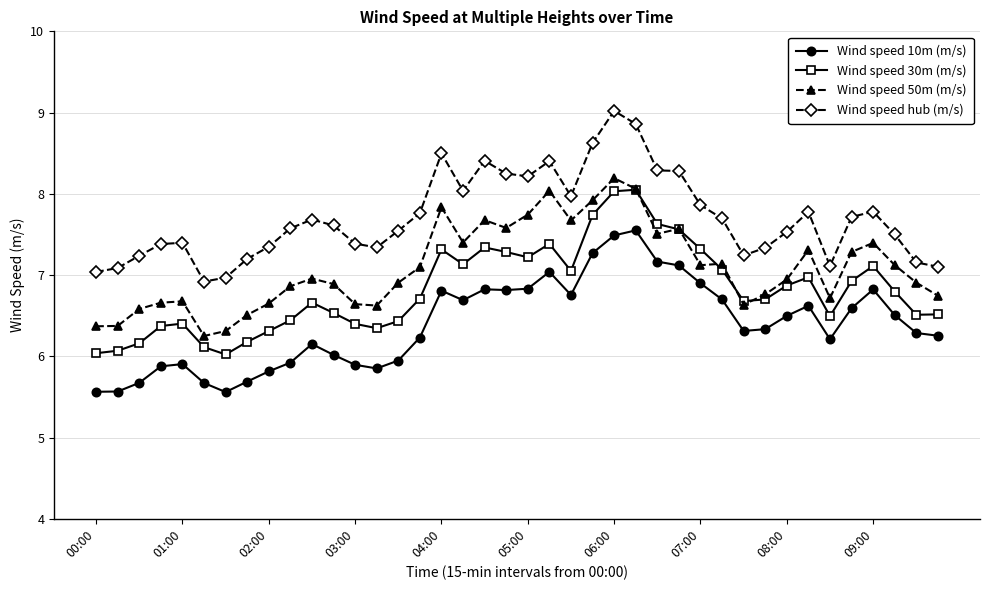

What are all the series names shown in the legend?

Wind speed 10m (m/s), Wind speed 30m (m/s), Wind speed 50m (m/s), Wind speed hub (m/s)